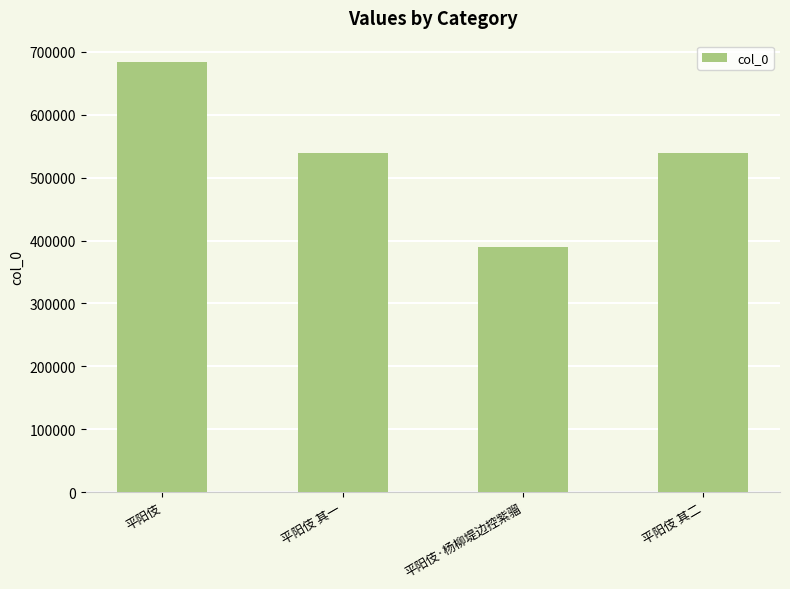

The value at 平阳伎 is 683648. True or false?

True